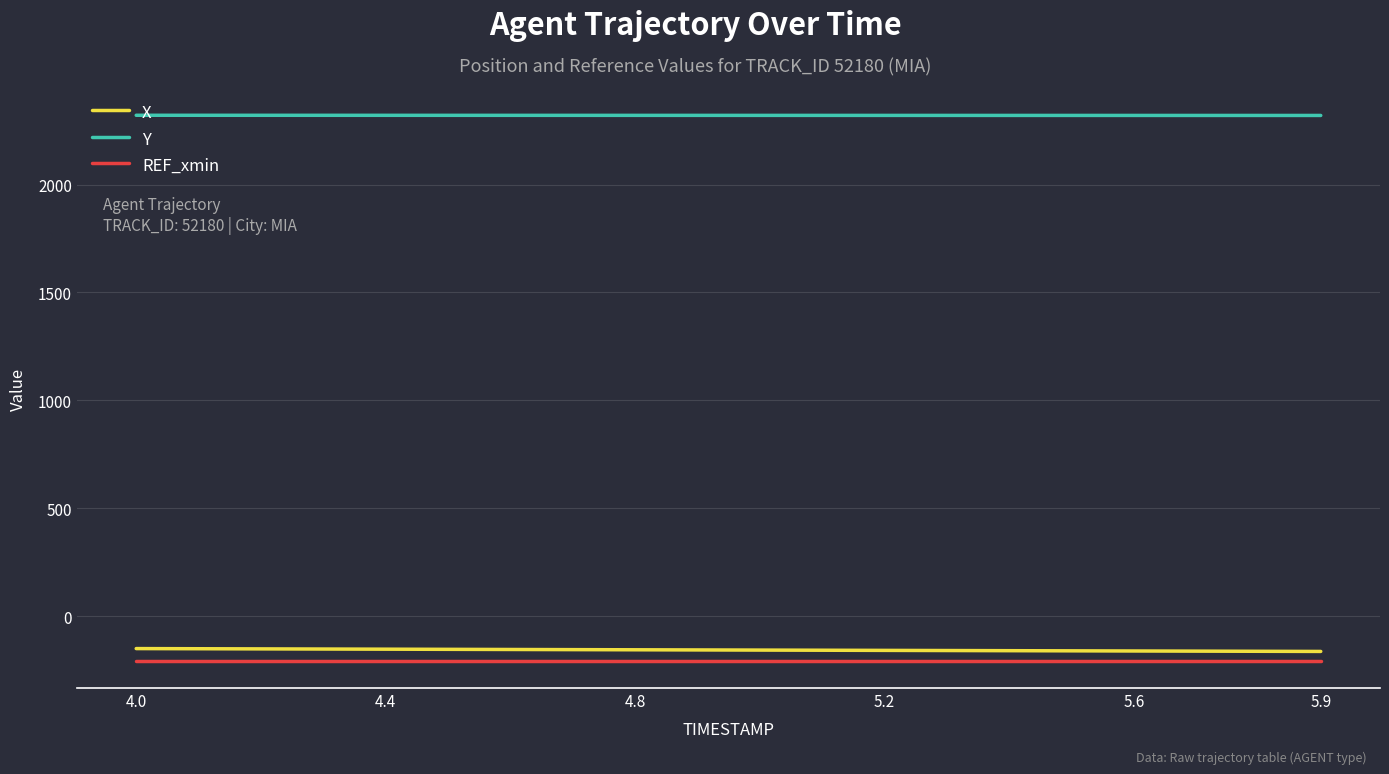

What is the maximum value for REF_xmin?

-206.5